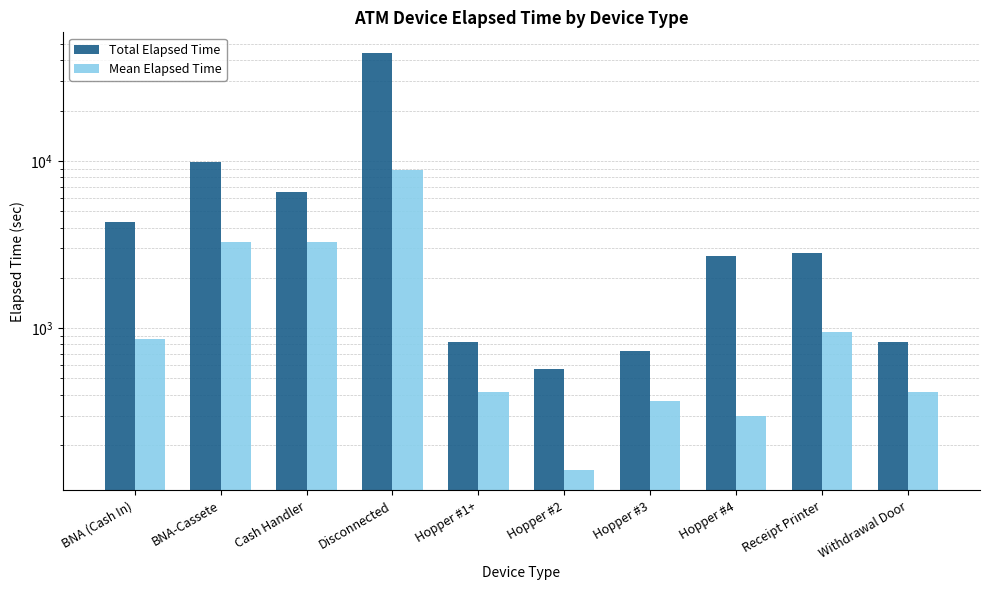

Rank the series by their average value, from highest to lowest.

Total Elapsed Time, Mean Elapsed Time